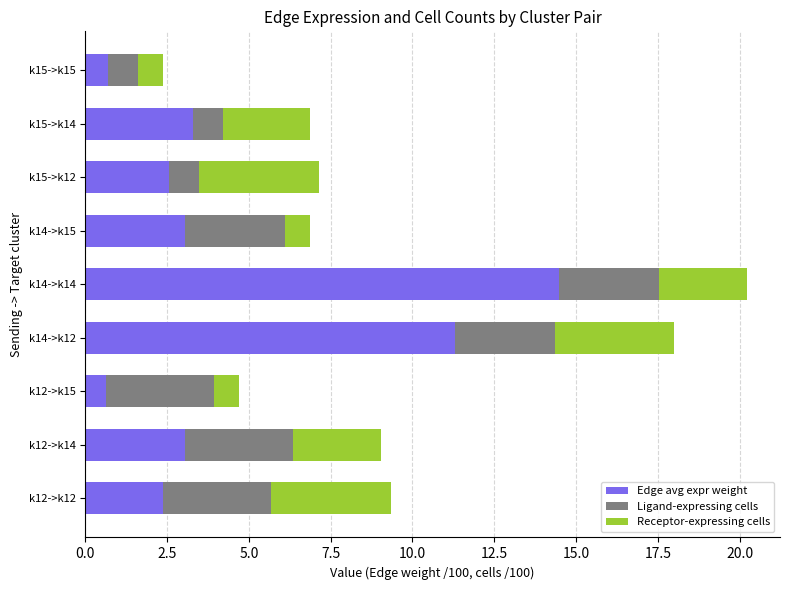

How many values in the Edge avg expr weight series are below 3?

4